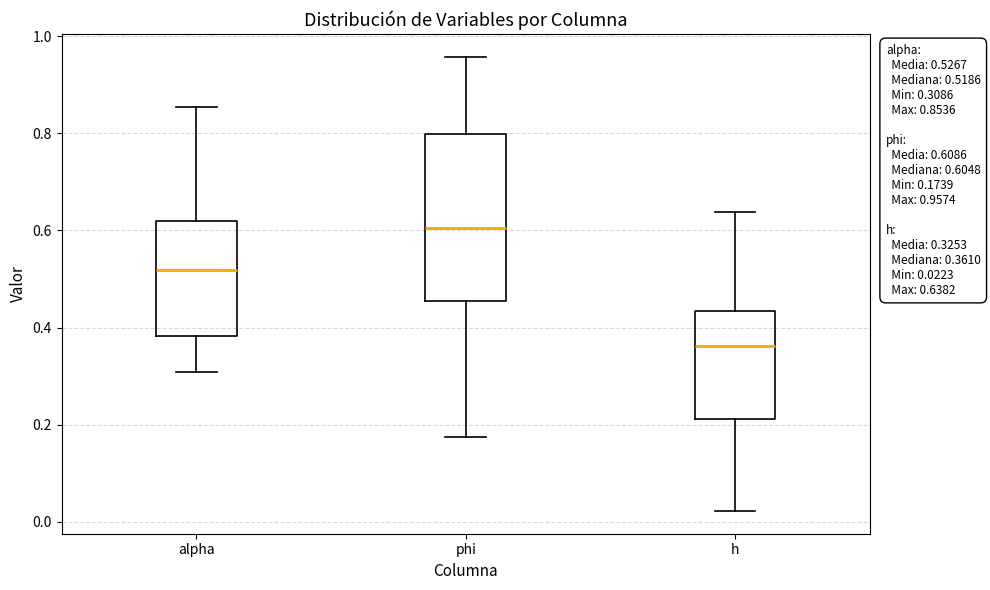

Which box's median line is the lowest?

h